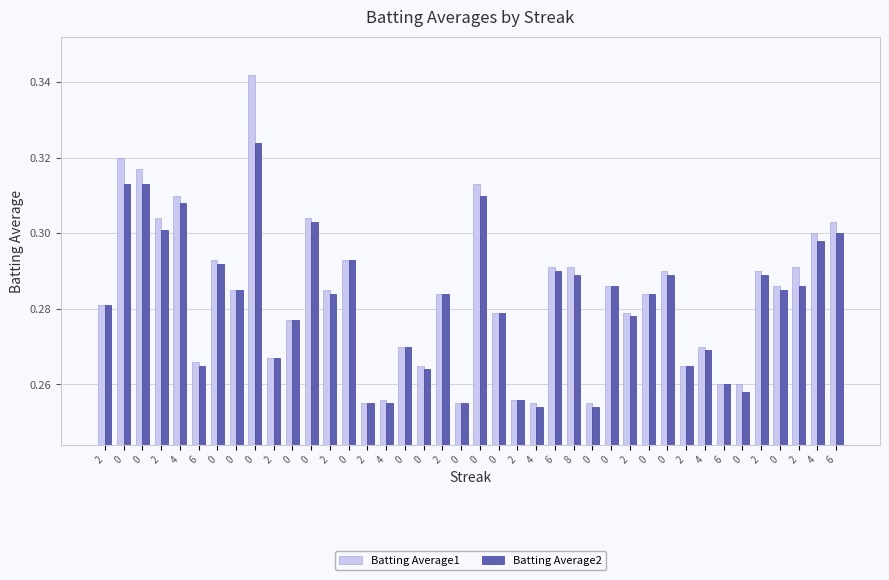

How many groups of bars are there?

40